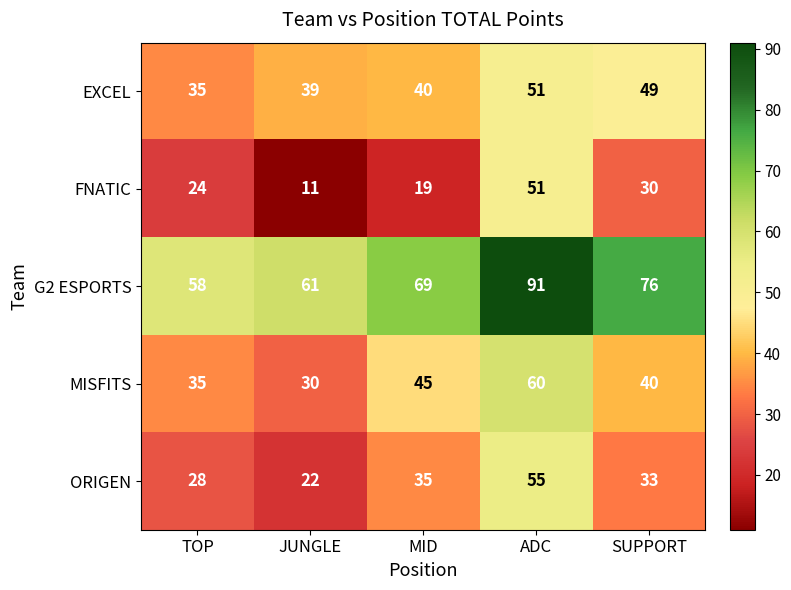

At which label is FNATIC closest to 31?

SUPPORT